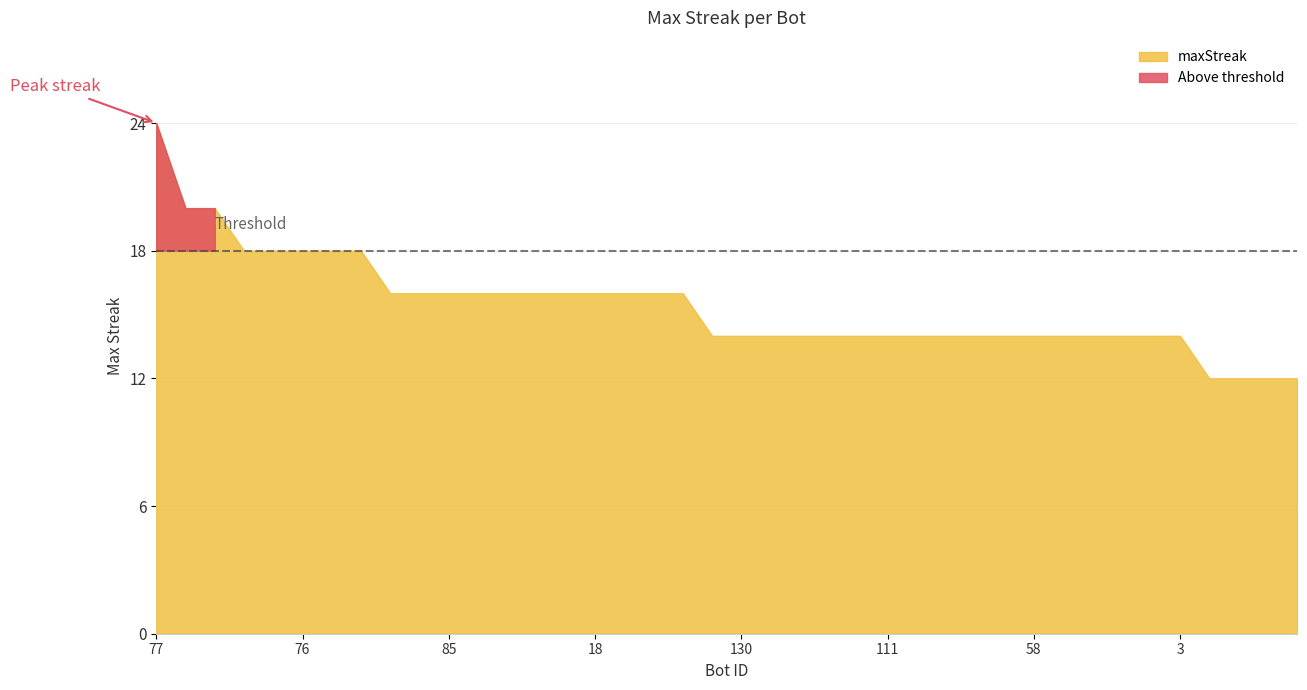

Rank the categories by value from highest to lowest.

77, 70, 65, 102, 79, 76, 69, 60, 108, 88, 85, 67, 54, 21, 20, 18, 15, 10, 2, 132, 130, 121, 116, 114, 113, 111, 99, 93, 87, 63, 58, 43, 22, 12, 5, 3, 122, 110, 103, 101